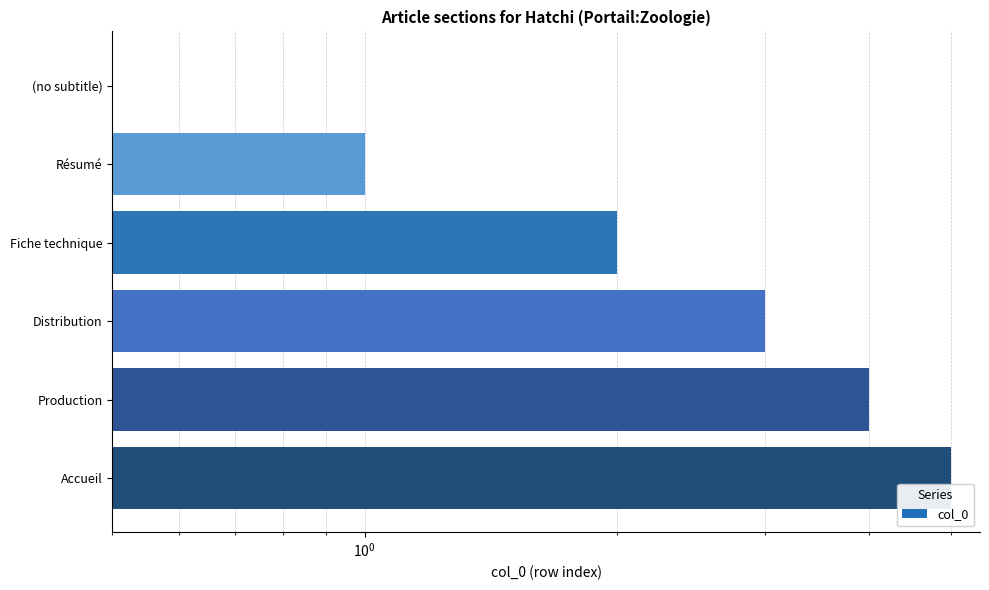

What is the difference between the maximum and second lowest values?

4